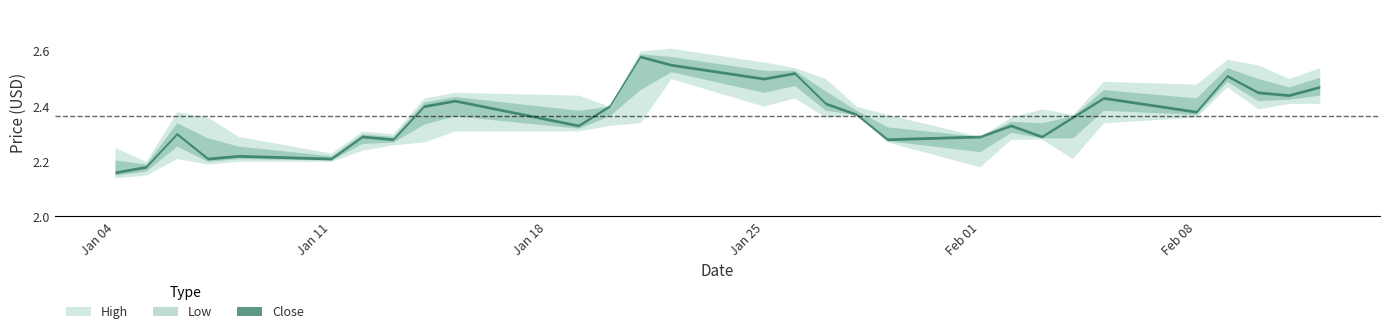

Is it true that Low equals 2.3 at 2021-02-05?

True